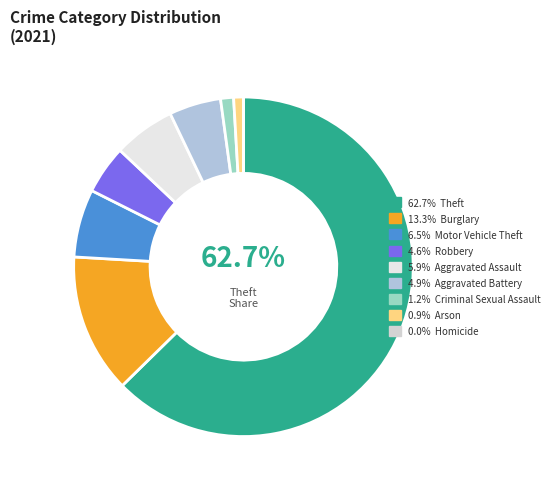

Which category has the smallest portion of the pie?

Homicide